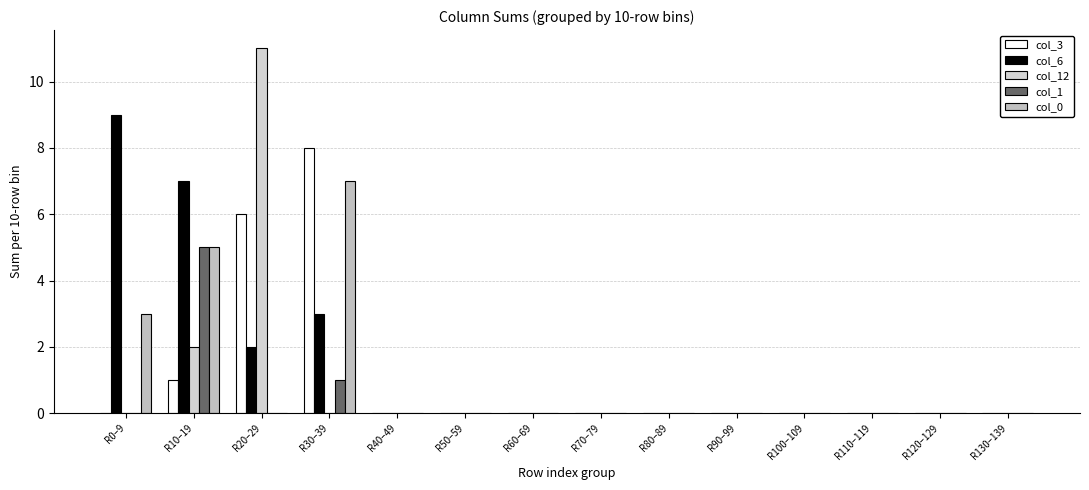

At which label does col_1 reach its minimum?

R0–9